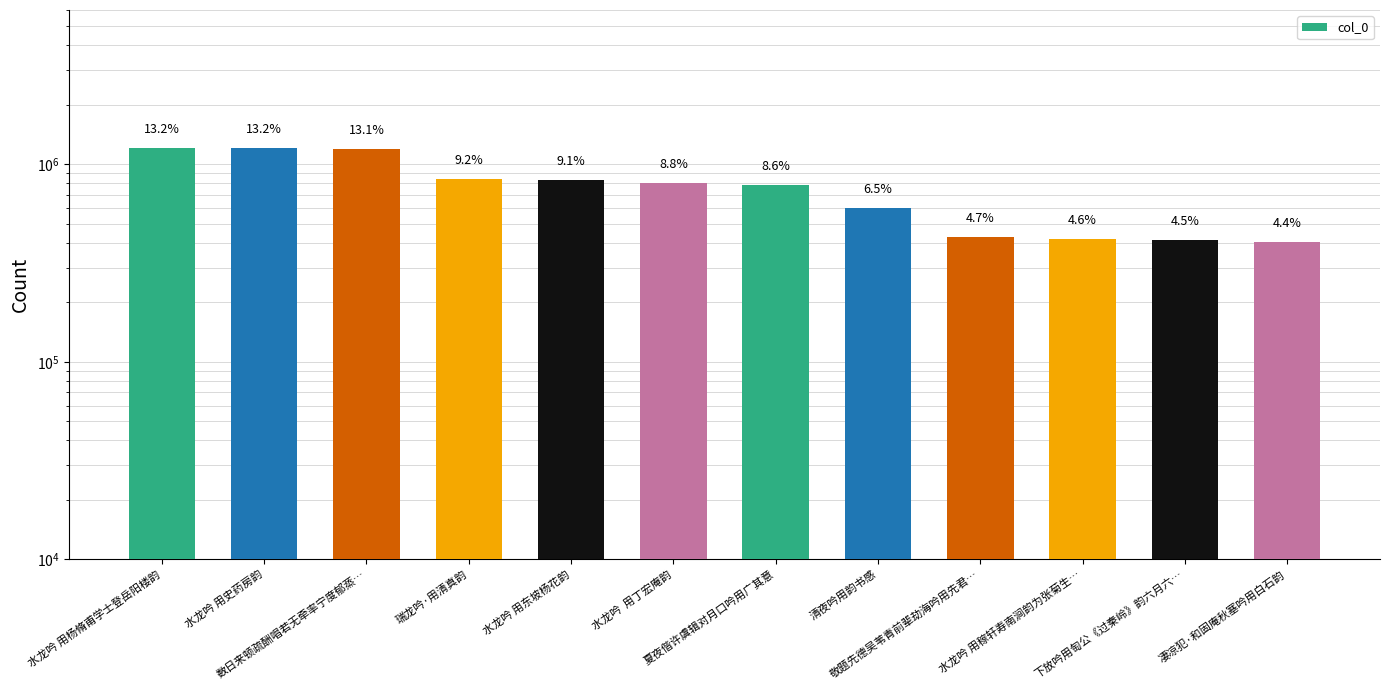

What is the difference between the values at 清夜吟用韵书感 and 数日来顿疏酬唱若无牵率宁度郁蒸…?

597701